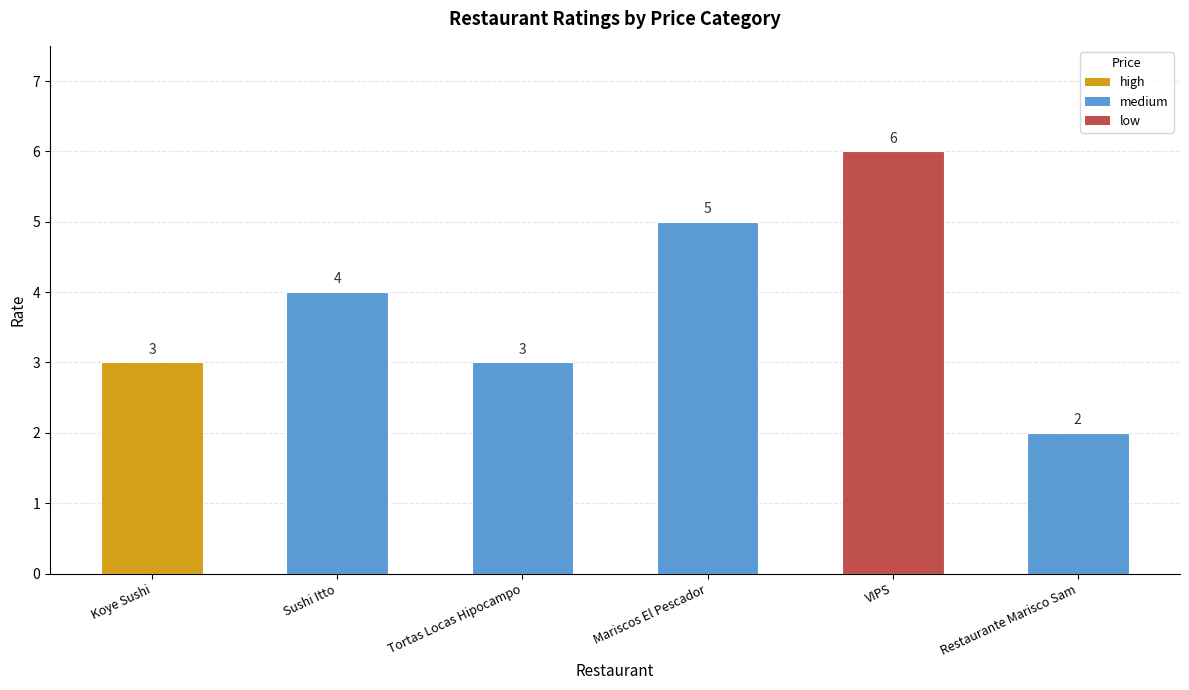

The value at Tortas Locas Hipocampo is 4. True or false?

False